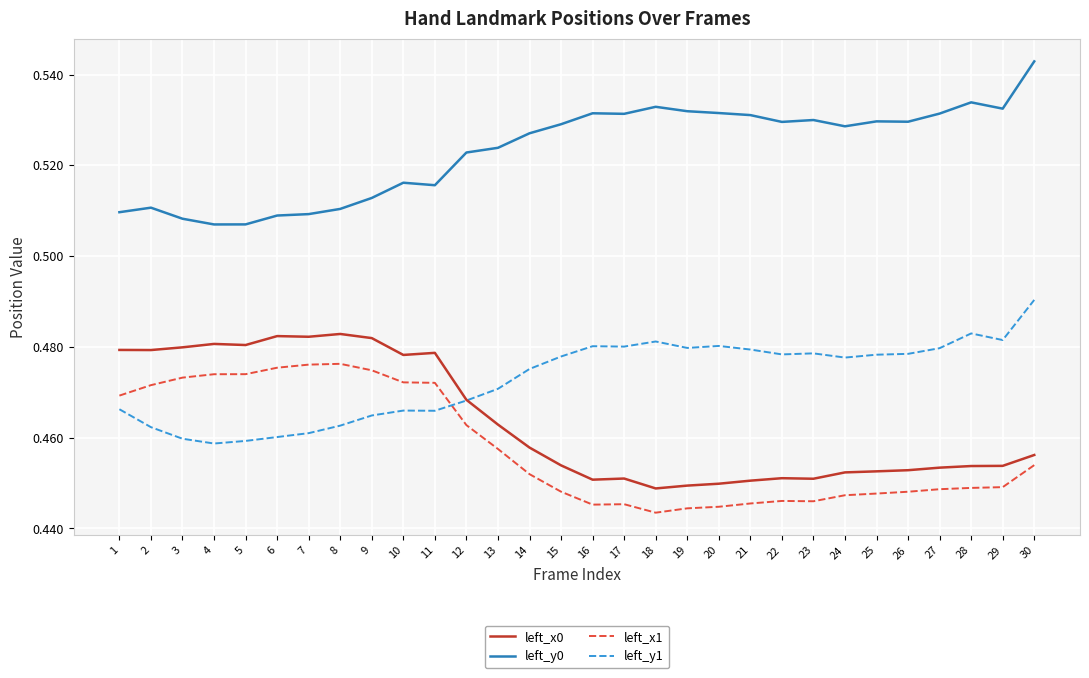

True or false: left_x0 has a value of 0.8 at 24.

False